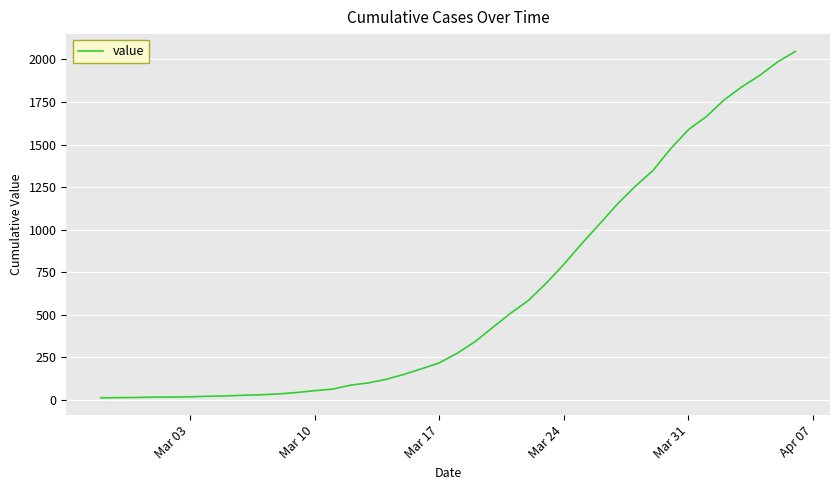

What is the greatest value displayed?

2047